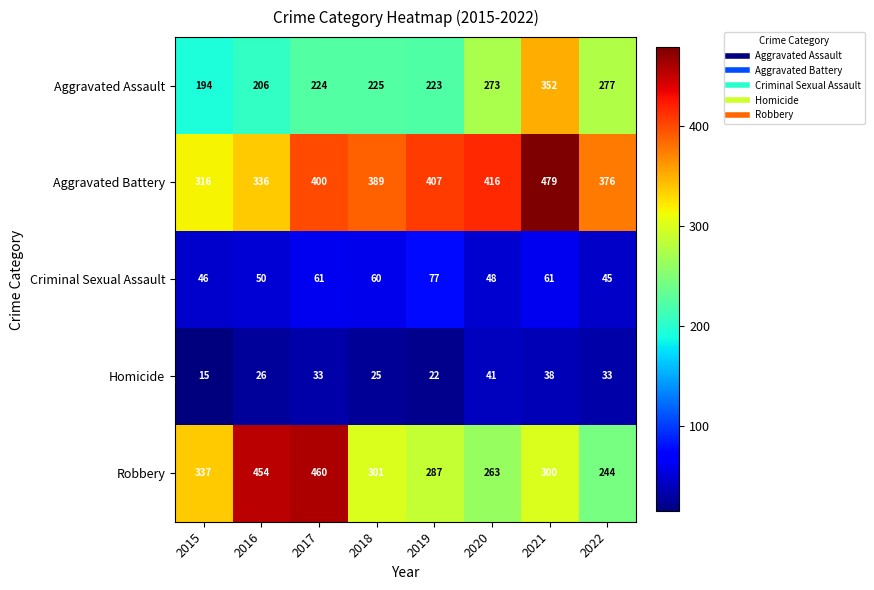

At which label is Homicide closest to 28?

2016